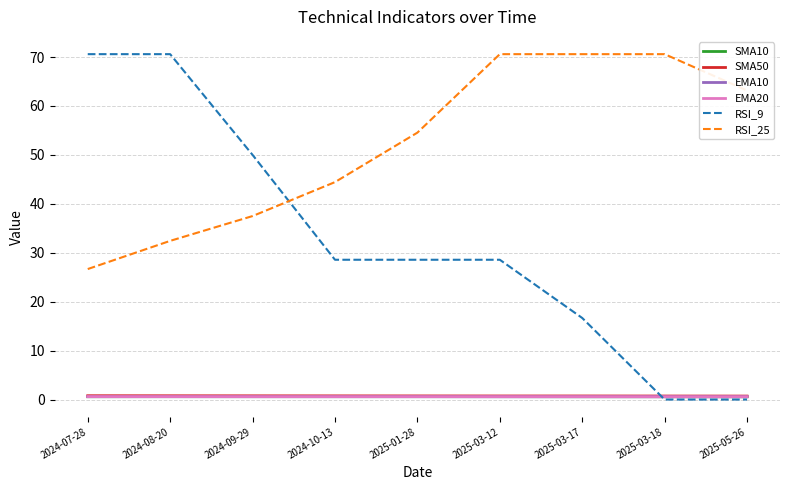

True or false: EMA10 has more than 2 points higher than both neighbors.

False